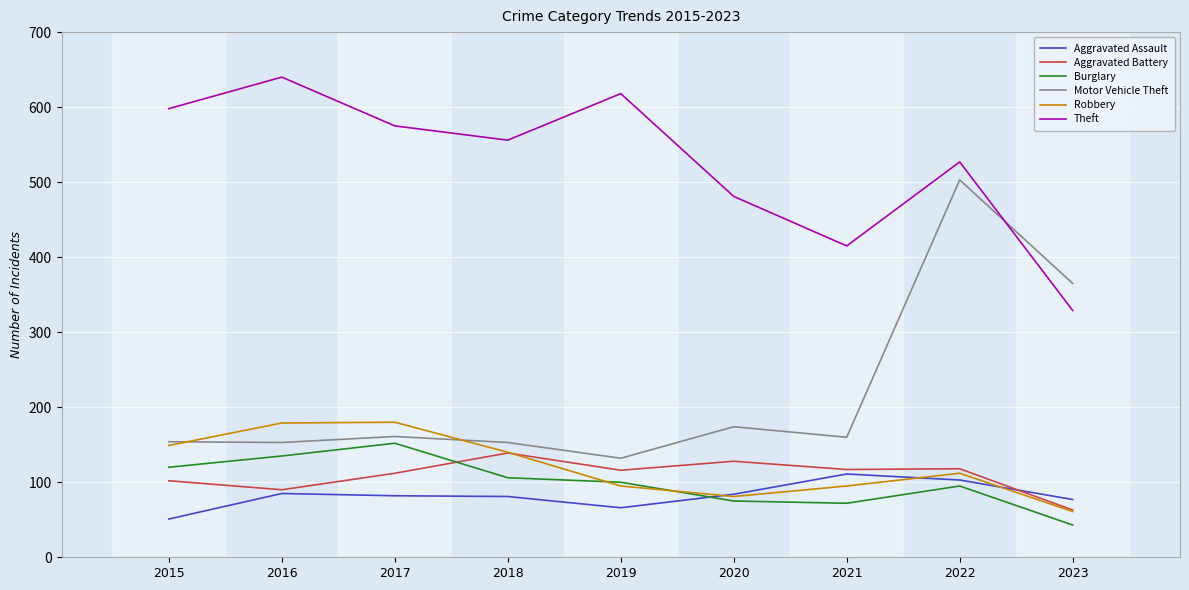

True or false: Motor Vehicle Theft and Aggravated Assault intersect in this chart.

False